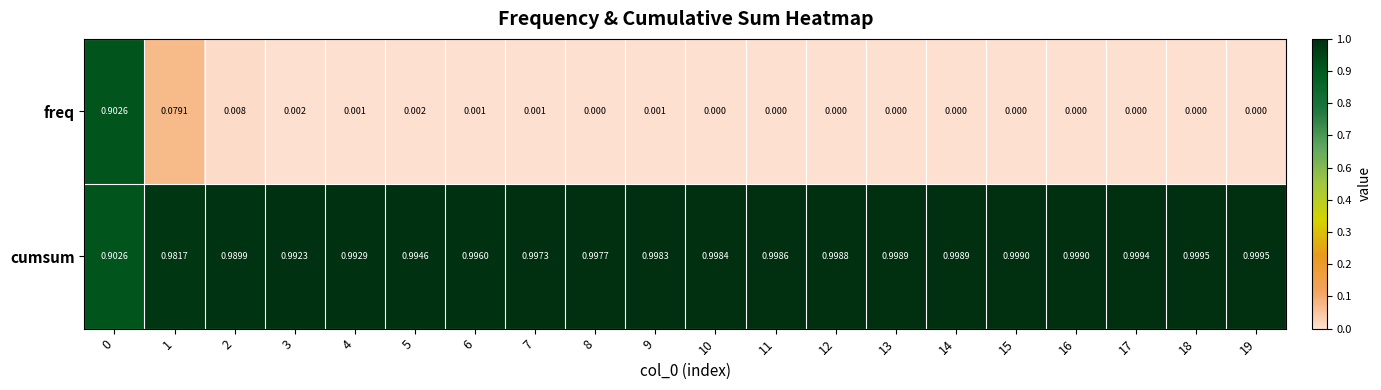

At how many categories does at least one series exceed 0?

20